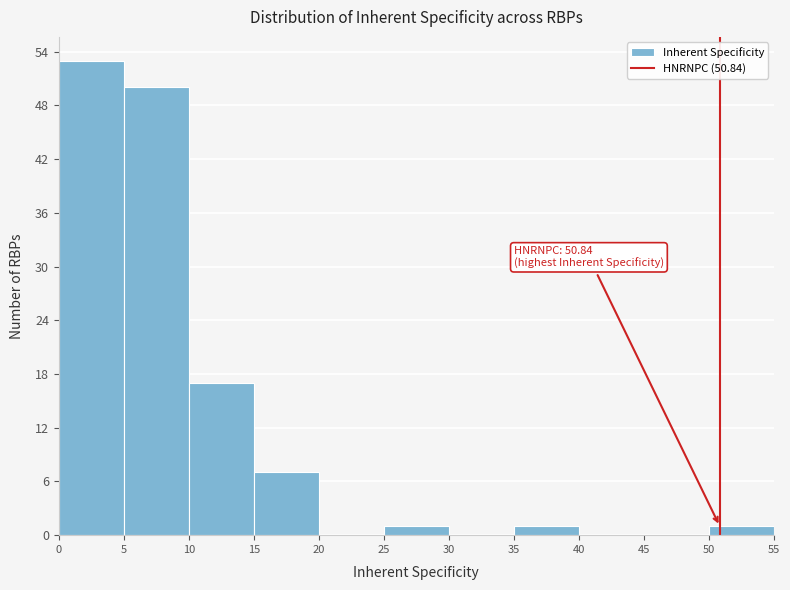

Over which range of the x-axis is the bar tallest?

0 to 5